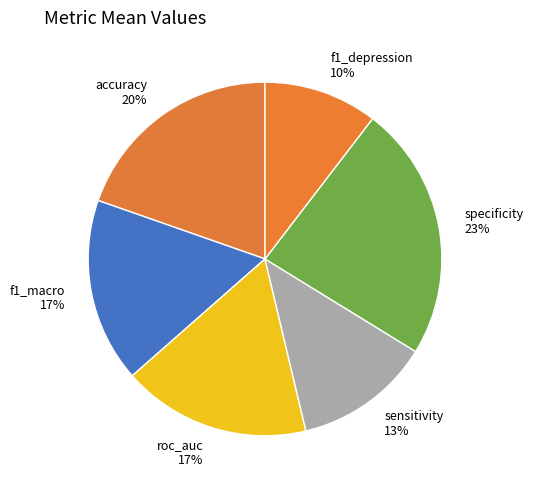

Which has a higher value, sensitivity or f1_depression?

sensitivity